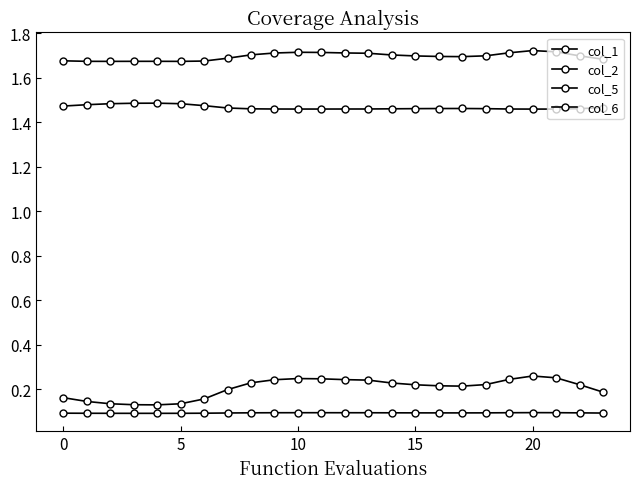

Count the number of data series in this chart.

4